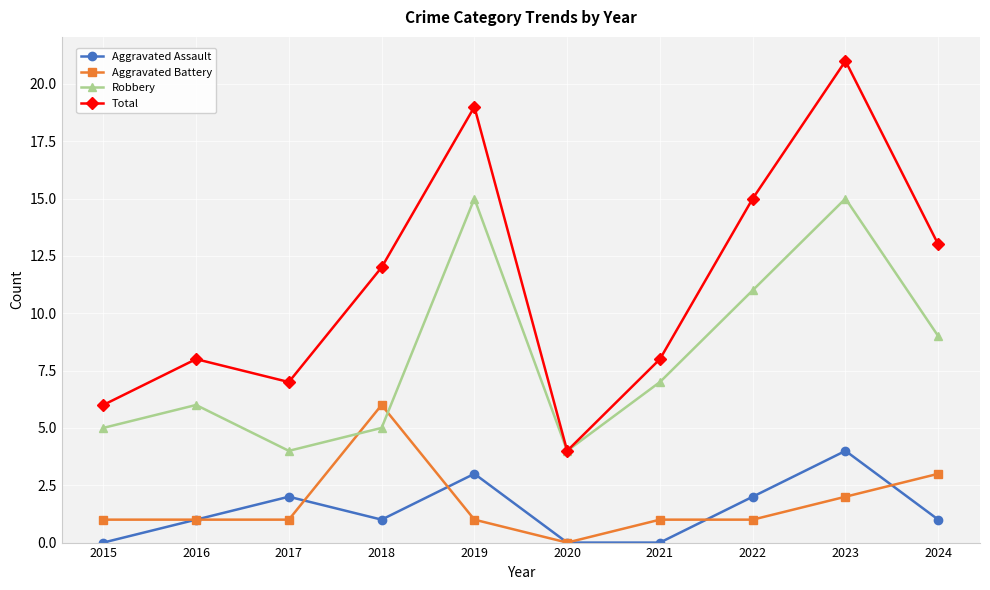

What are all the series names shown in the legend?

Aggravated Assault, Aggravated Battery, Robbery, Total